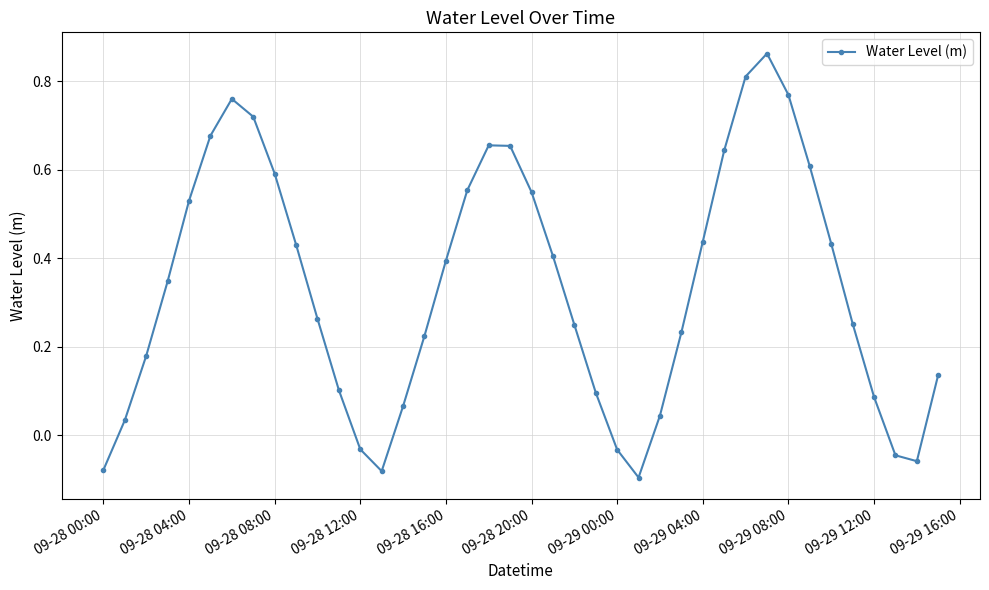

True or false: the data has more than 0 interior local peaks.

True